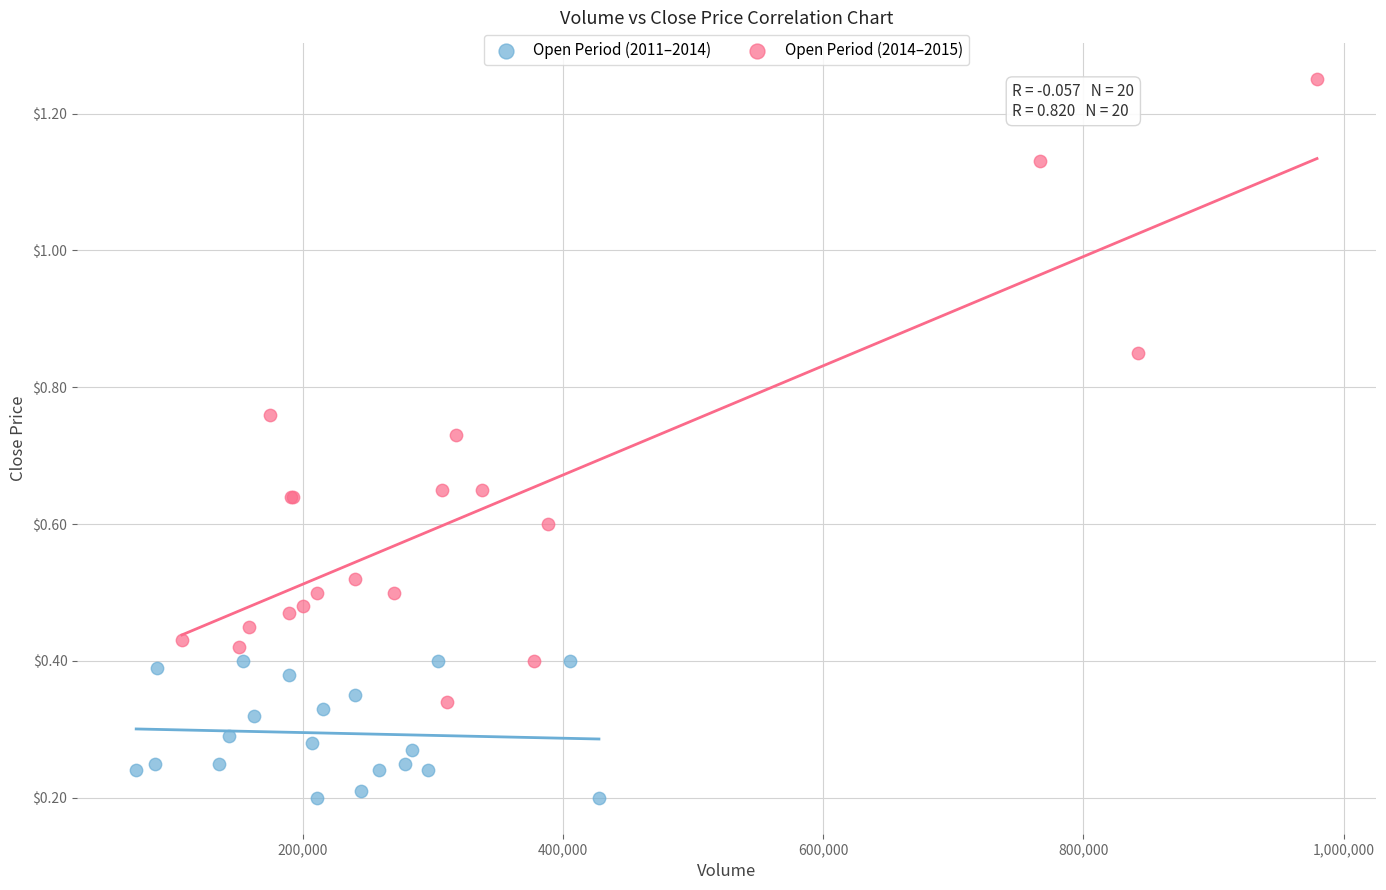

Which series reaches the minimum Y coordinate?

Open Period (2011–2014)